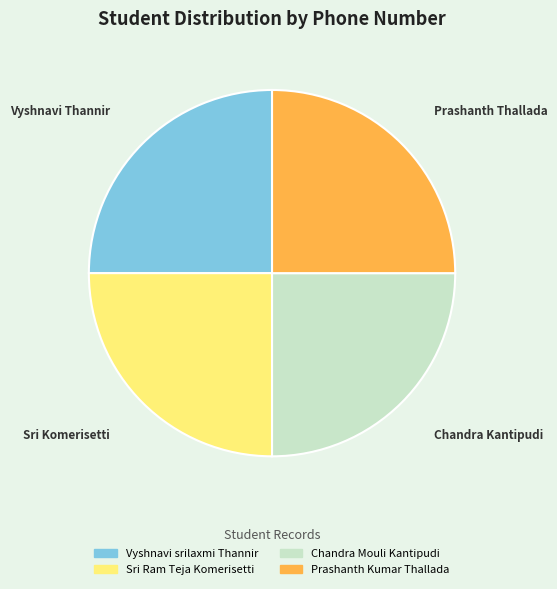

True or false: Vyshnavi srilaxmi Thannir accounts for 25% of the total.

True